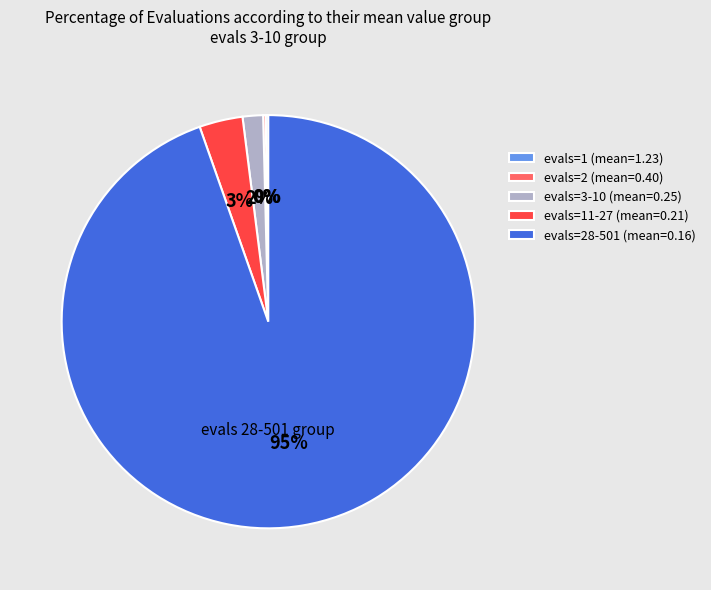

What is the largest slice in the pie chart?

evals=28-501 (mean=0.16)